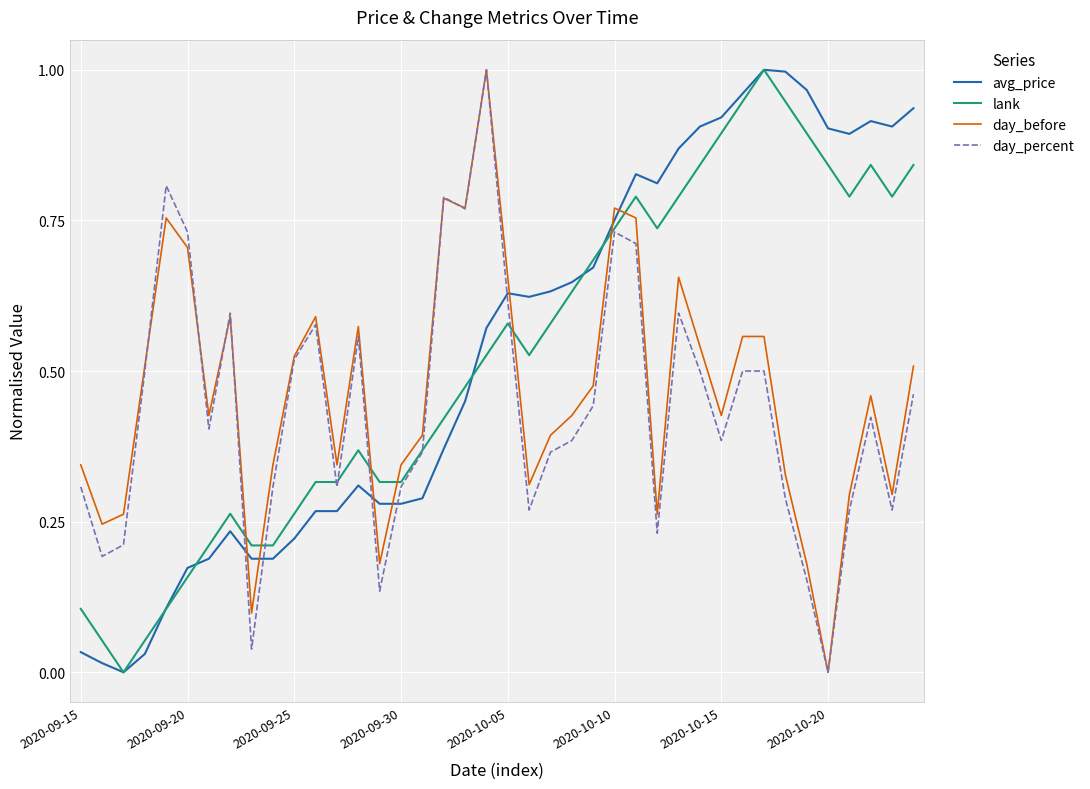

After their last crossing, which series has the higher values: avg_price or day_before?

avg_price